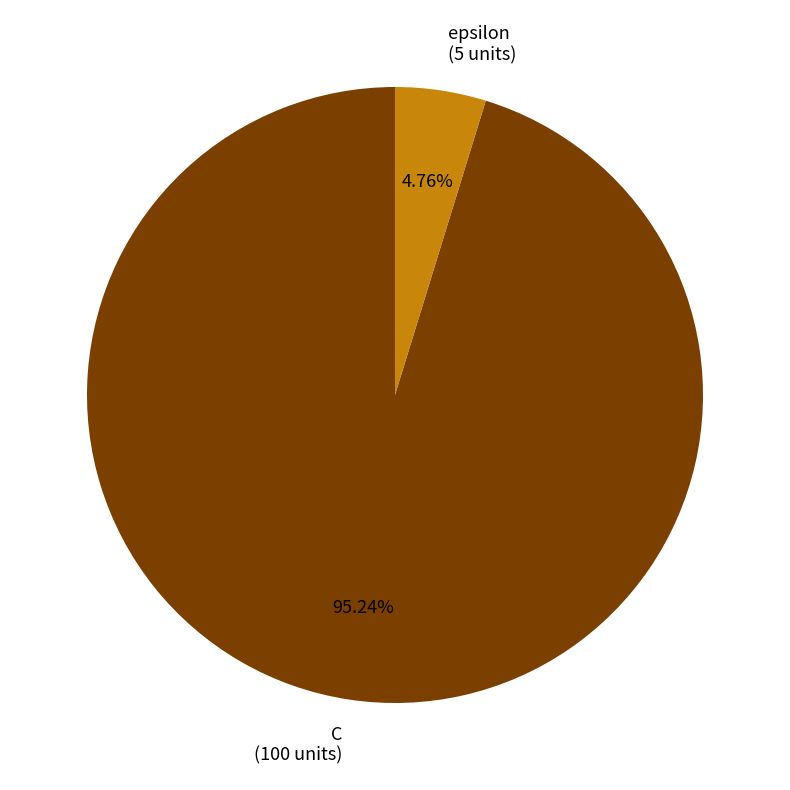

How many slices are in this pie chart?

2